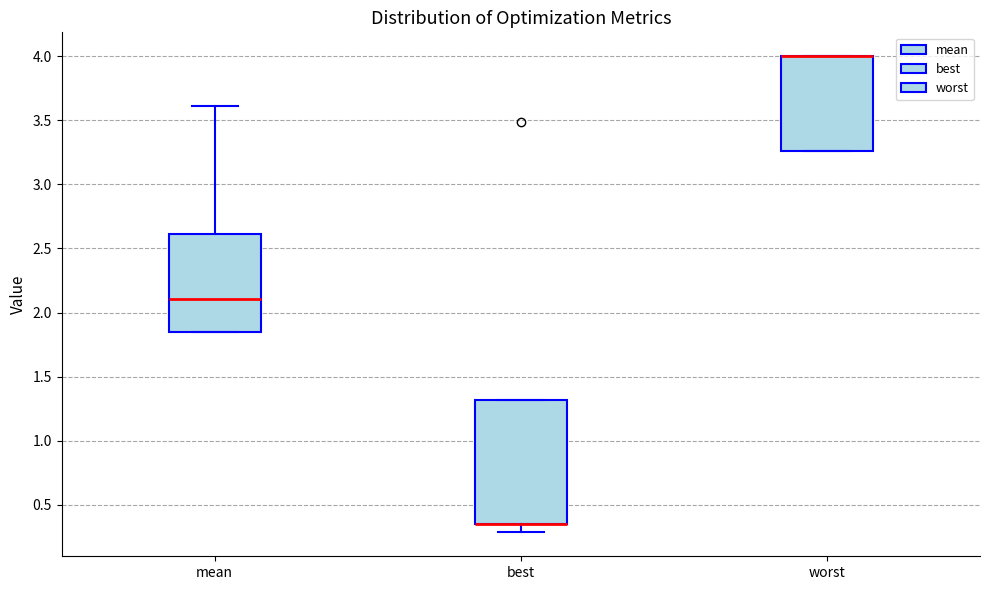

Comparing the boxes themselves (not the whiskers), which one is the tallest?

best